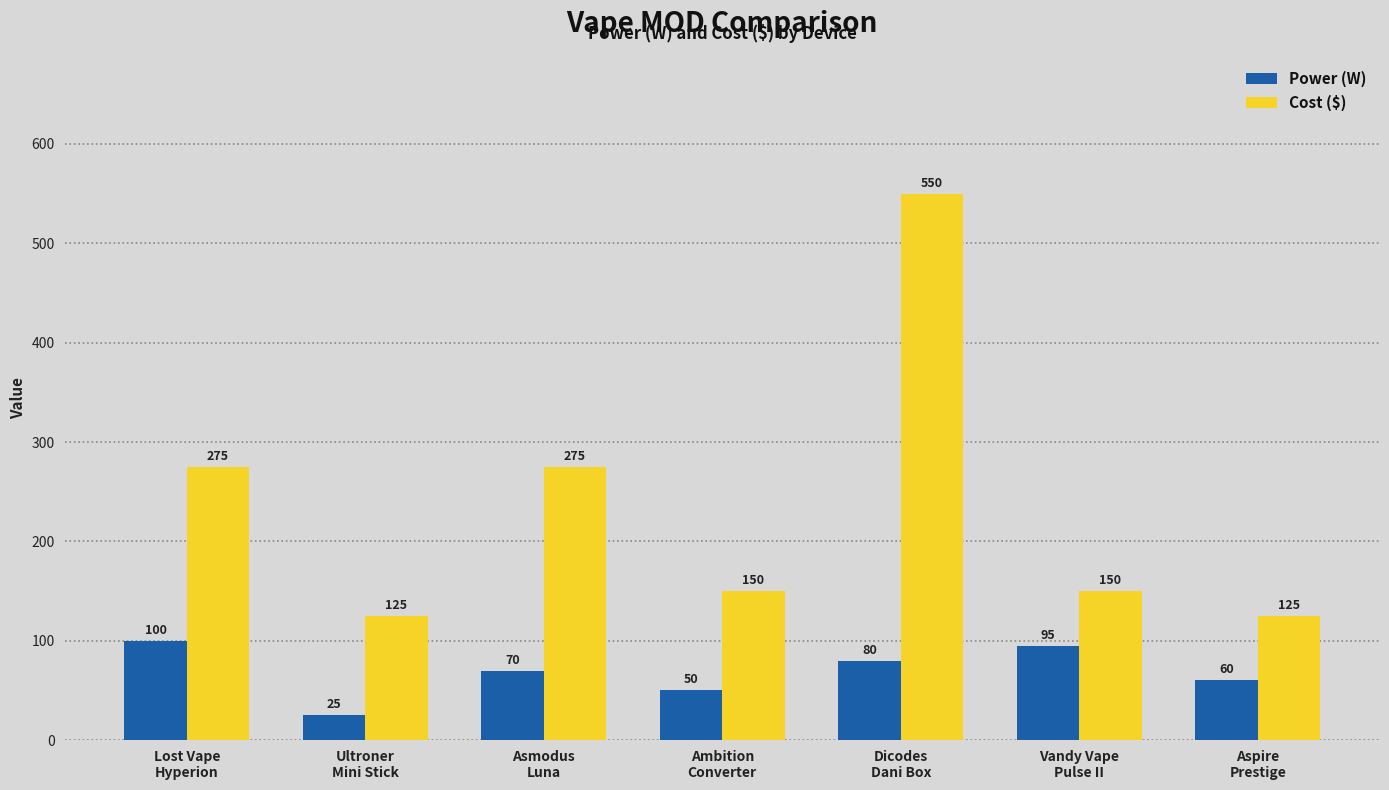

How many data points in Power (W) are less than 70?

3